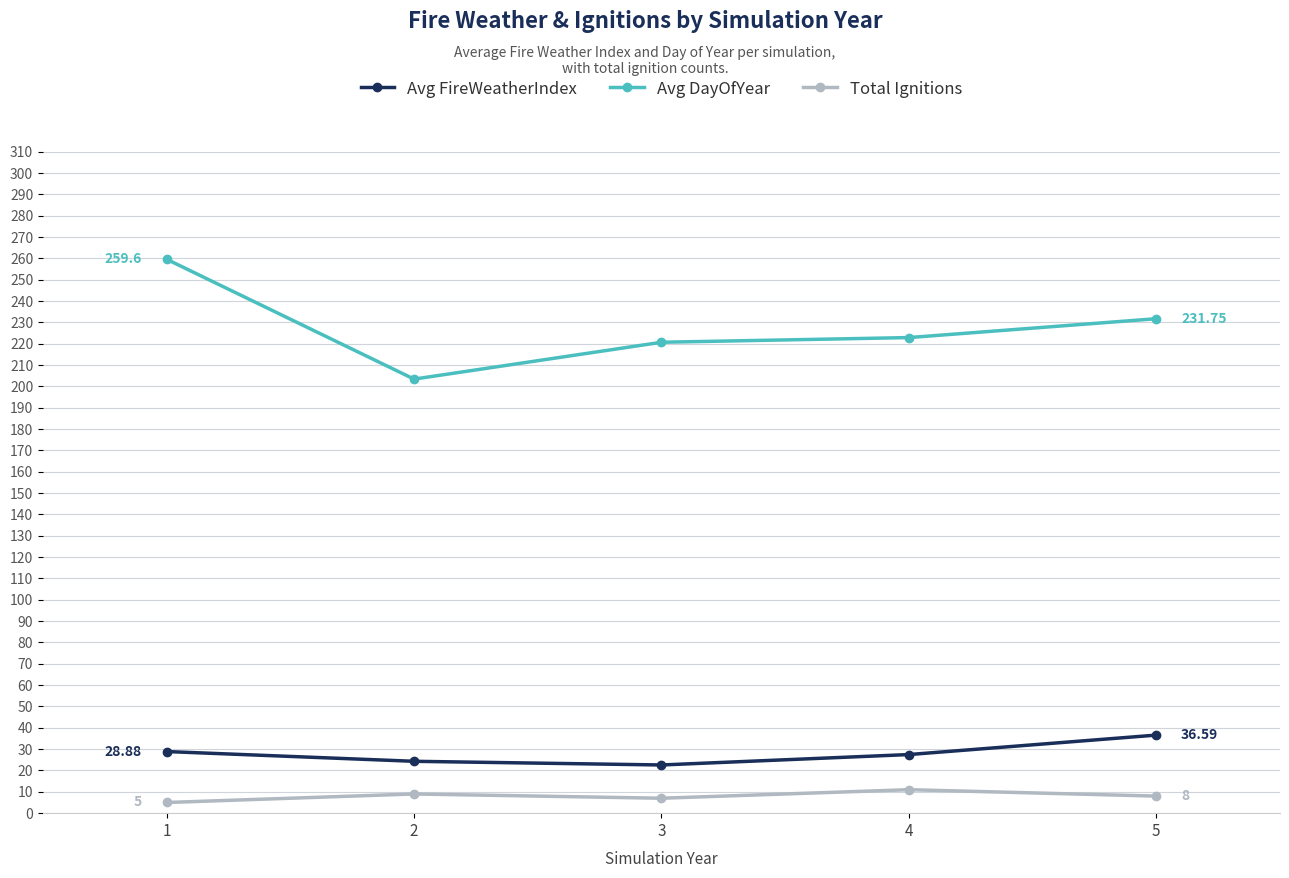

Count the number of categories in the chart.

5